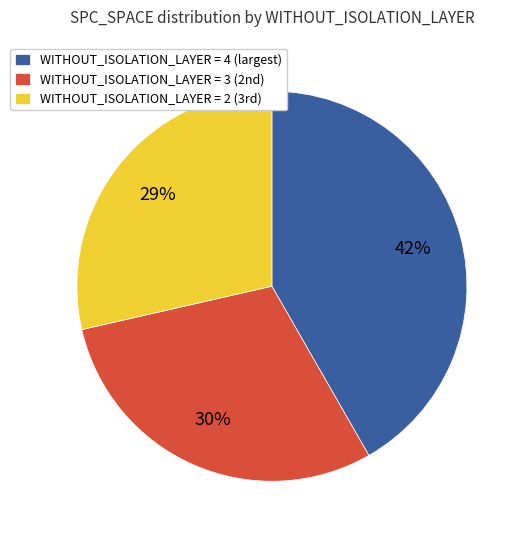

Is it true that WITHOUT_ISOLATION_LAYER = 4 (largest) is 42% of the pie?

True